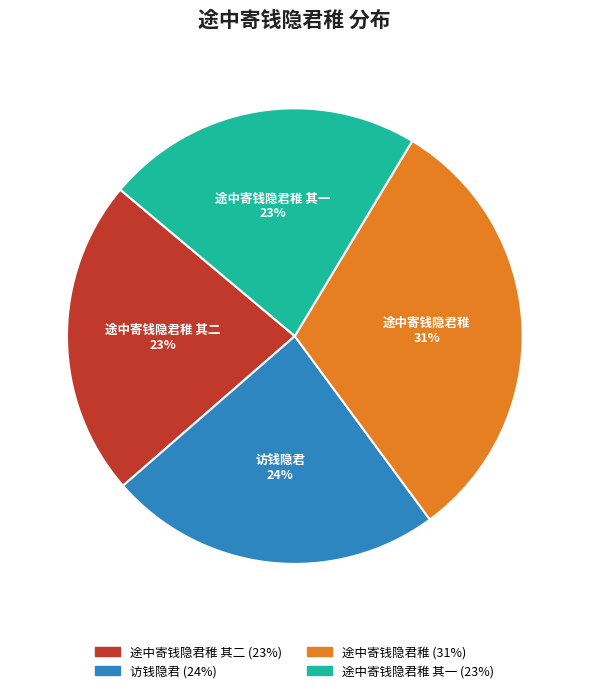

Which category has the biggest portion of the pie?

途中寄钱隐君稚